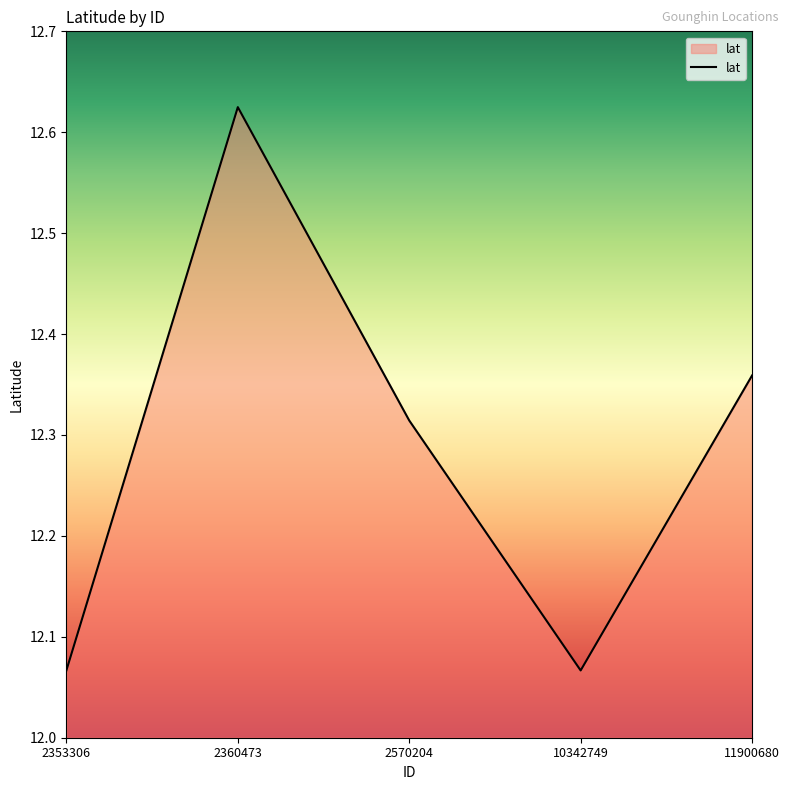

Which label corresponds to the largest value in the chart?

2360473